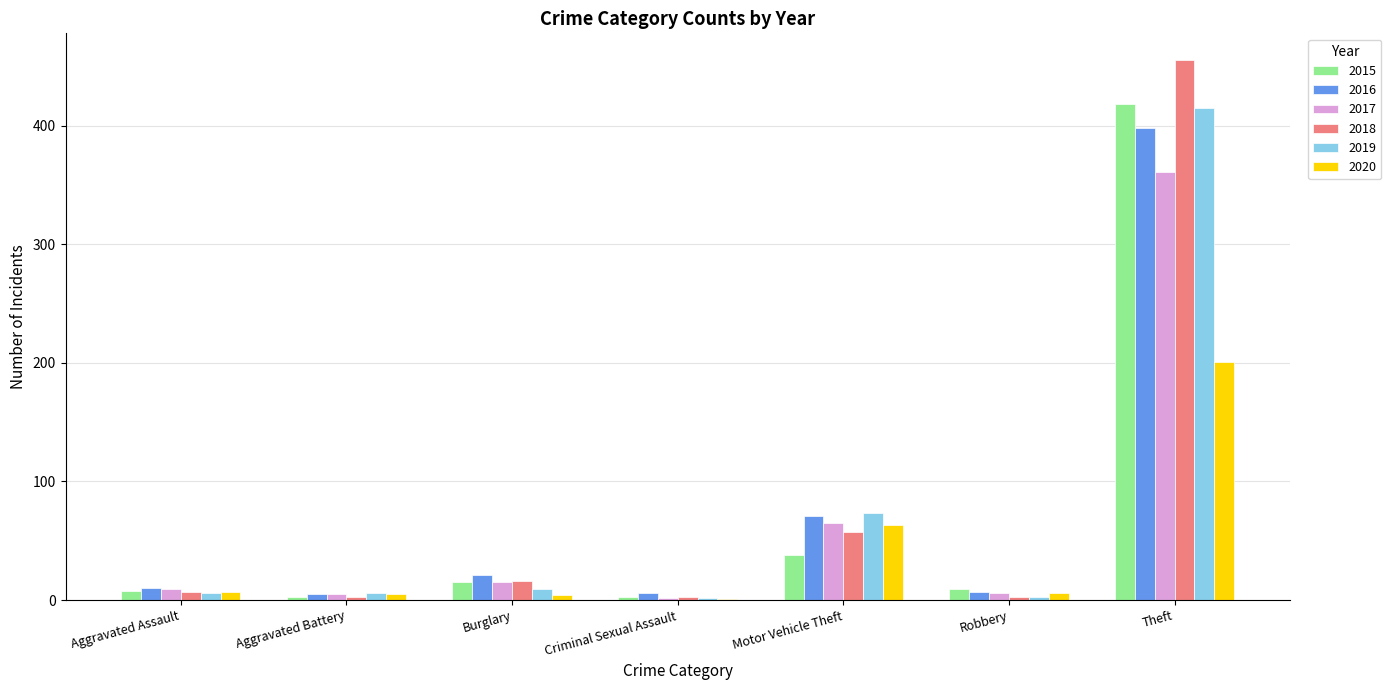

Where is 2015 nearest to the value 210?

Motor Vehicle Theft